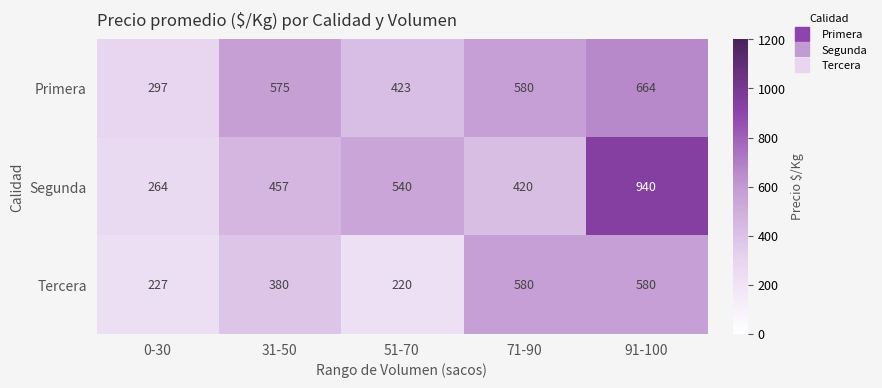

Which category has the highest value across all series?

91-100